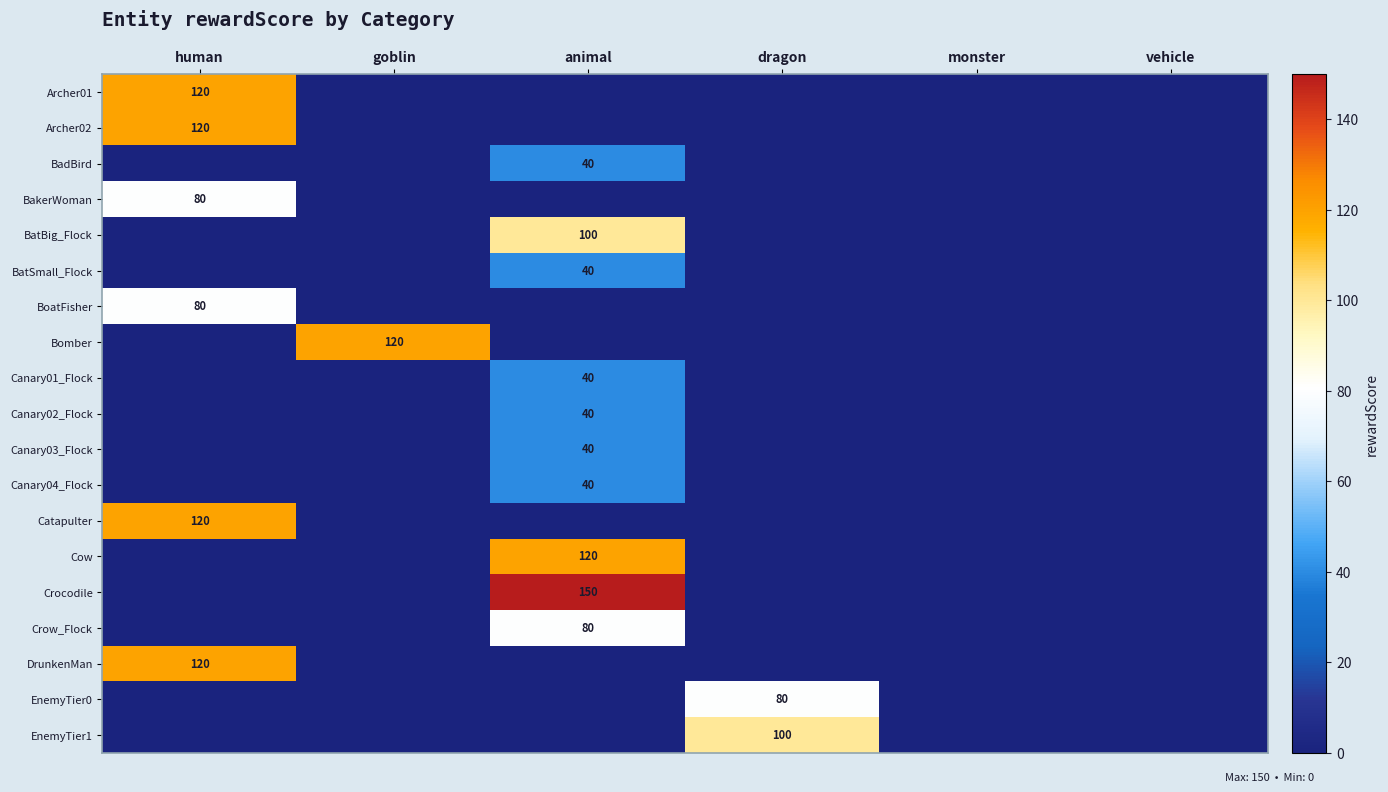

At how many categories does at least one series exceed 46?

4